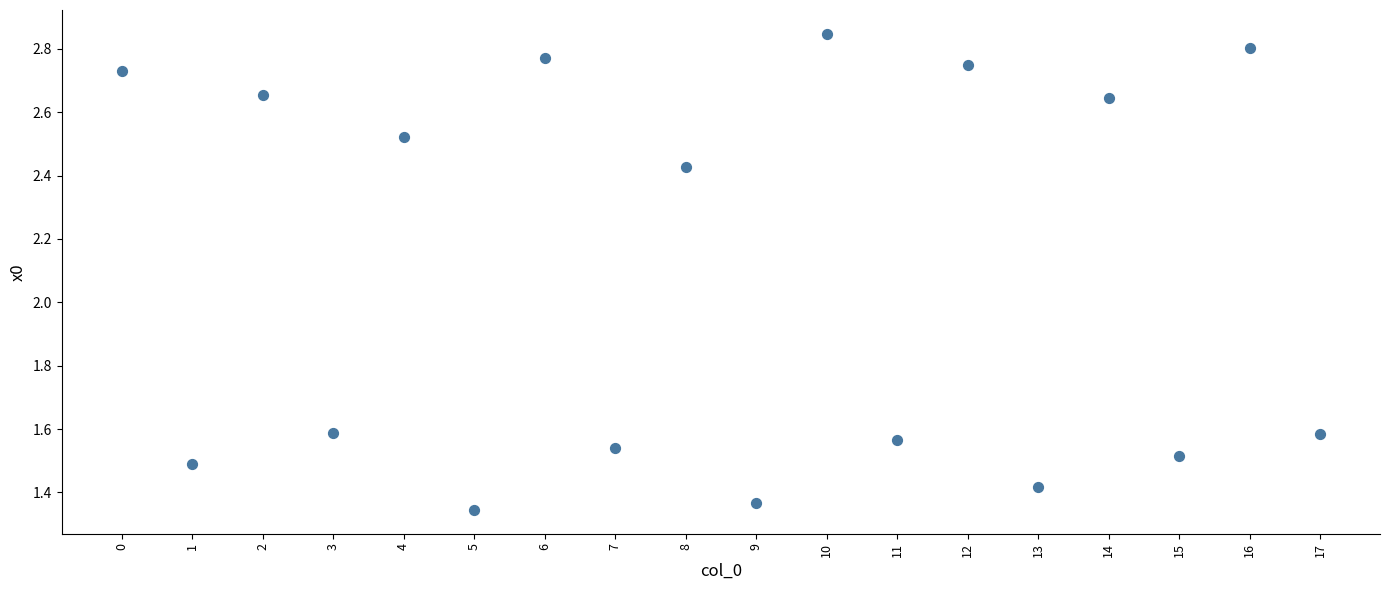

How many points are shown in the scatter plot?

18